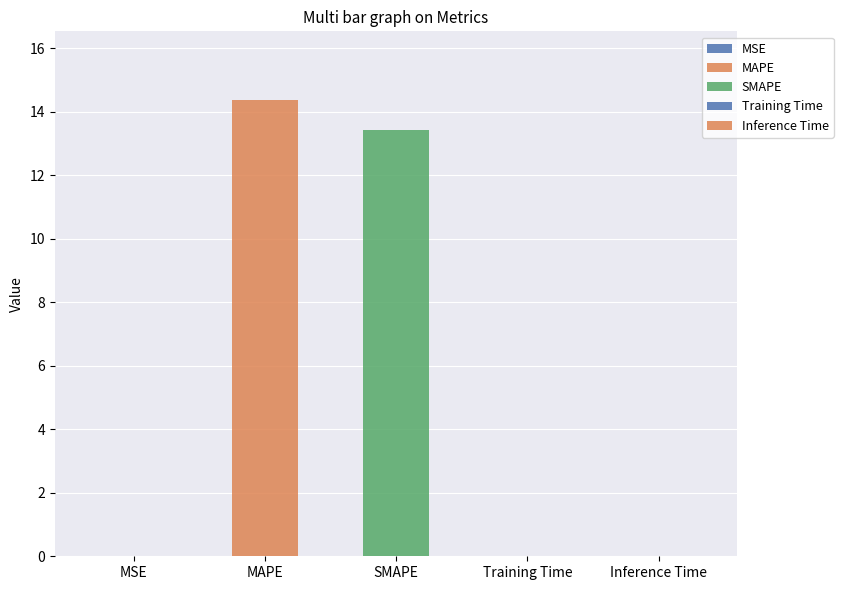

Are the bars horizontal?

No